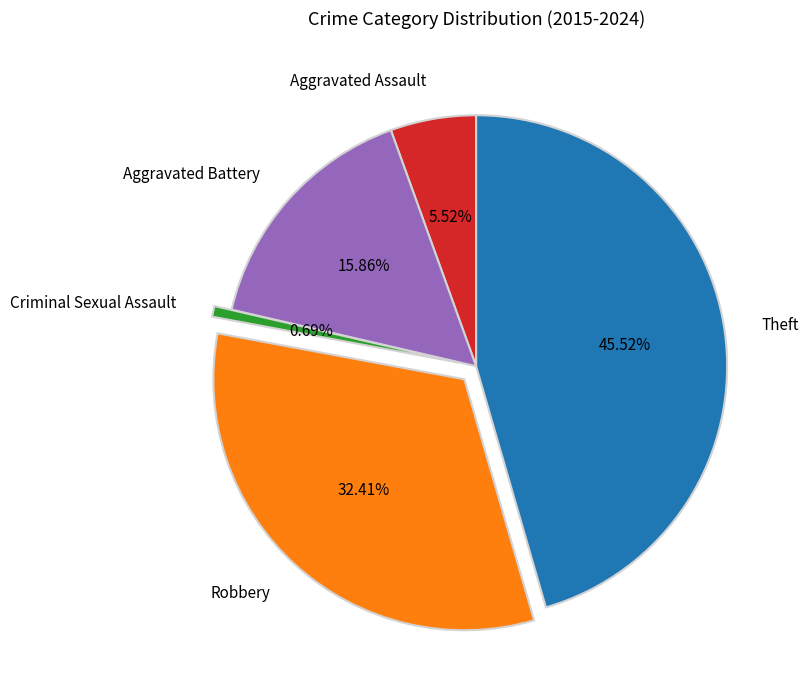

To the nearest percent, what is the difference between the largest and smallest slice percentages?

45%